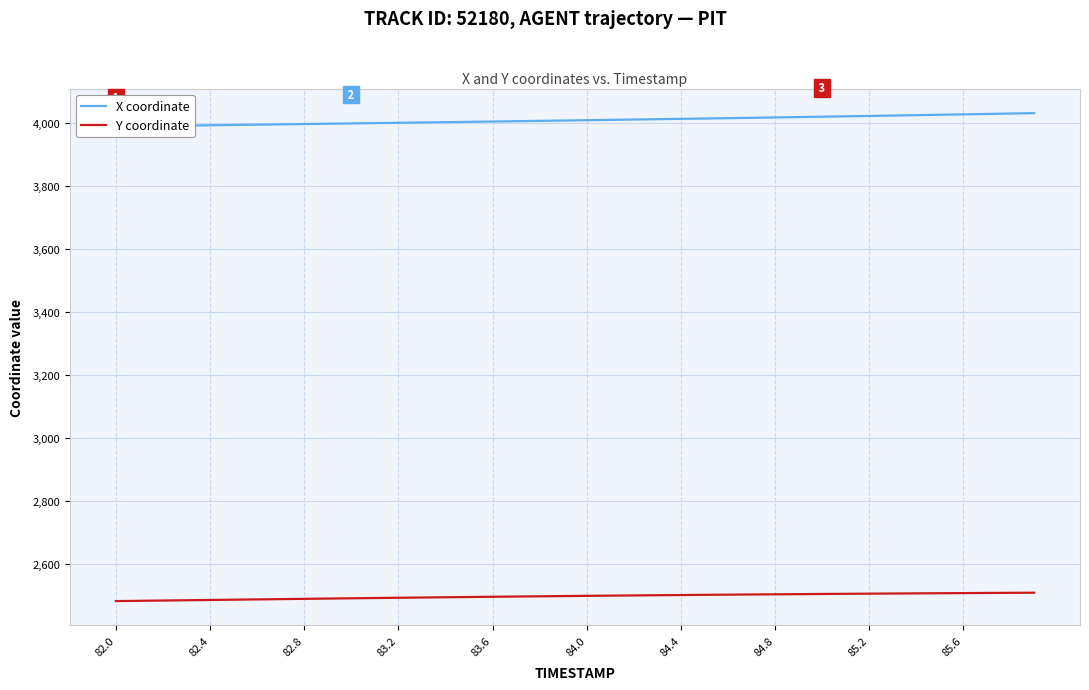

What is the difference between the maximum and second lowest values in the X coordinate series?

41.4